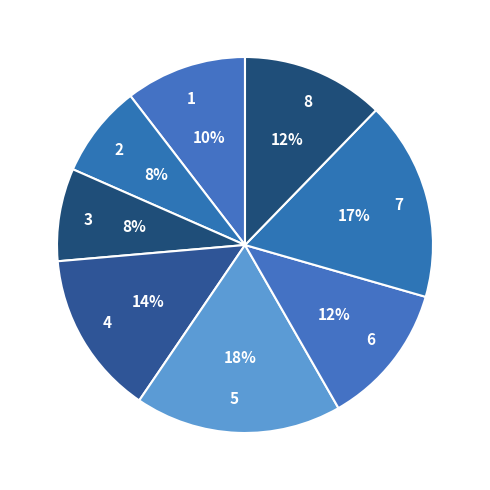

What is the largest slice in the pie chart?

5